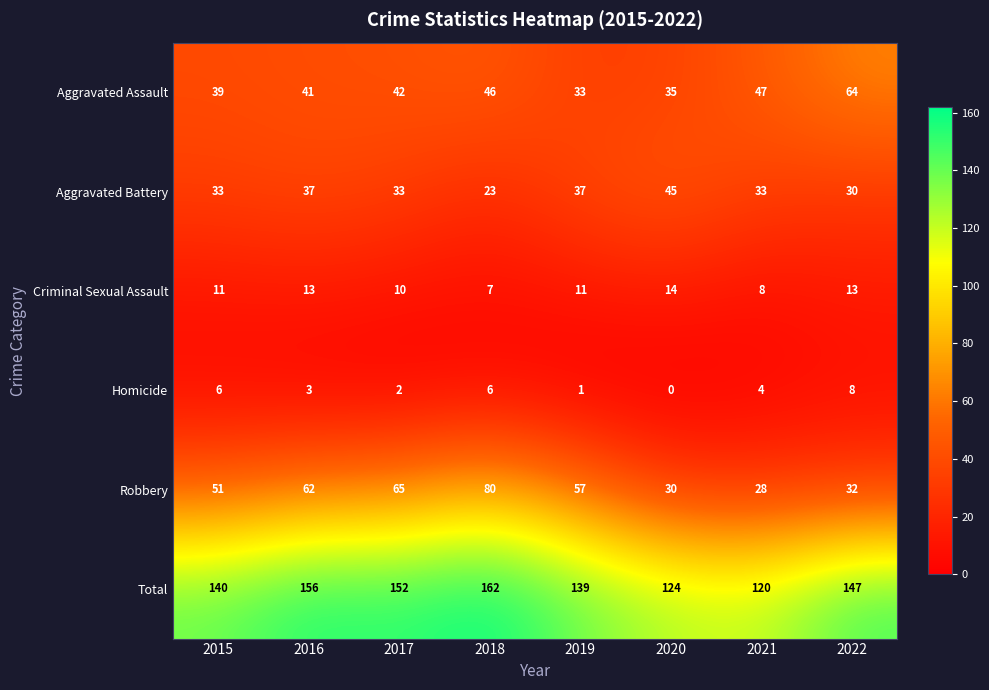

Count the number of data series in this chart.

6